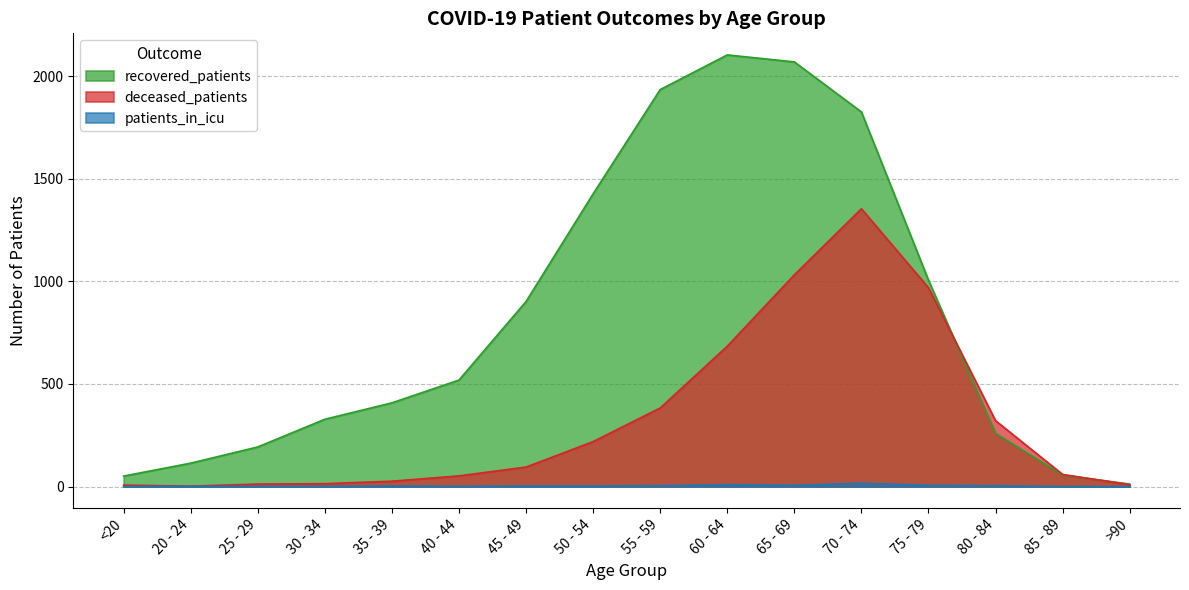

At which label is deceased_patients closest to 678?

60 - 64